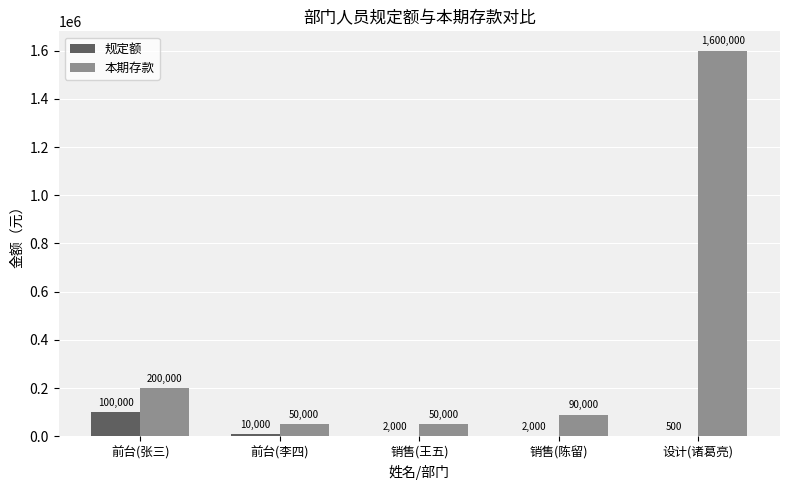

What is the approximate value of 本期存款 at 设计(诸葛亮), to the nearest 100?

1600000